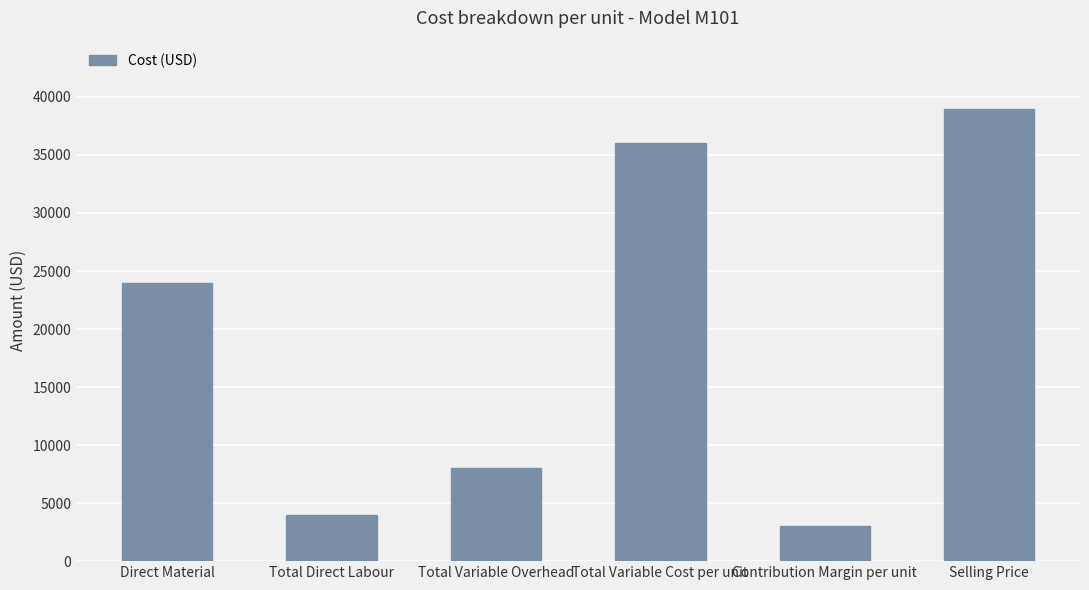

What is the smallest value displayed?

3000